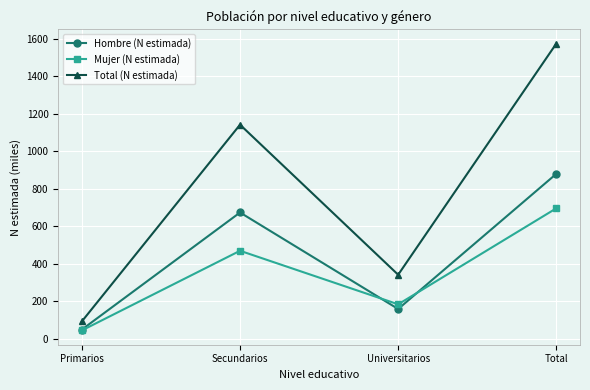

Which series changed the most between Secundarios and Universitarios?

Total (N estimada)